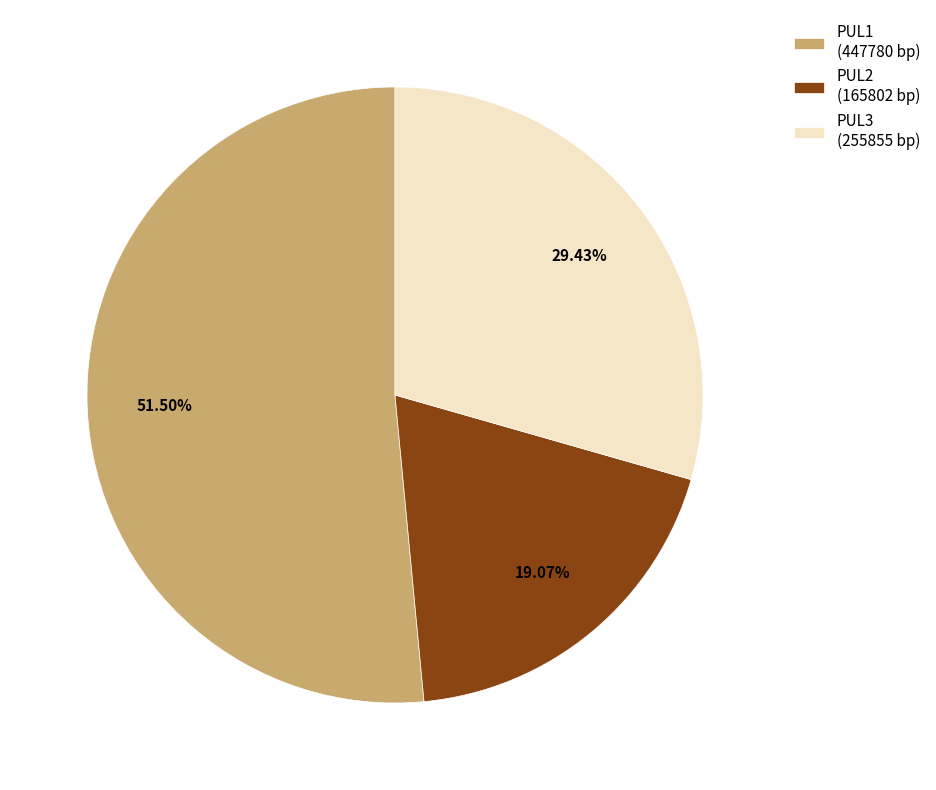

True or false: PUL3 accounts for 24% of the total.

False